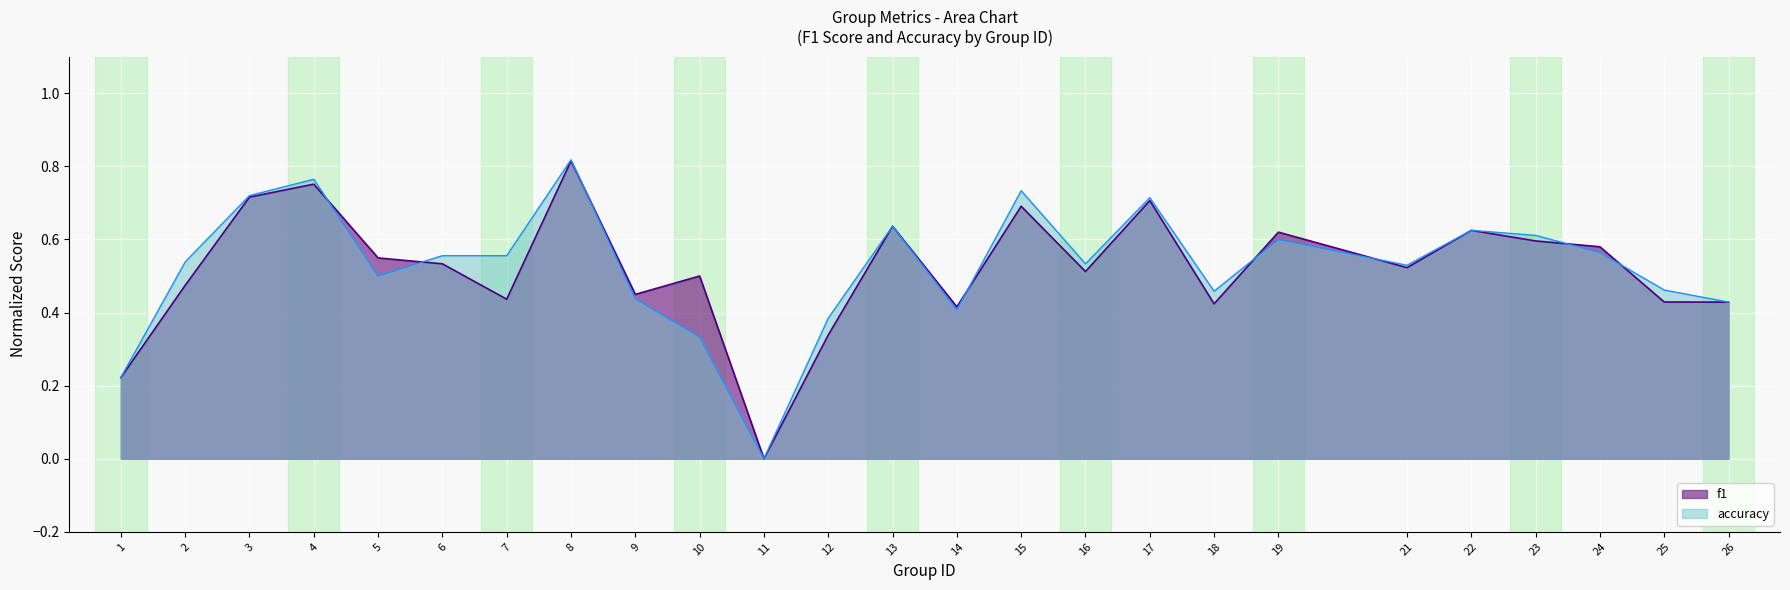

What is the average value of the accuracy series?

0.5